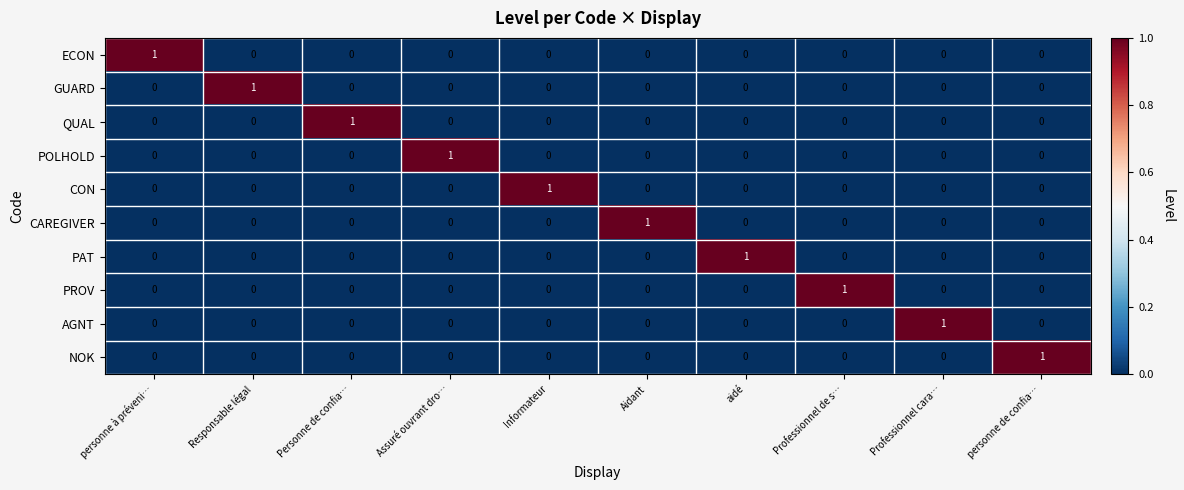

At how many categories does at least one series exceed 0?

10